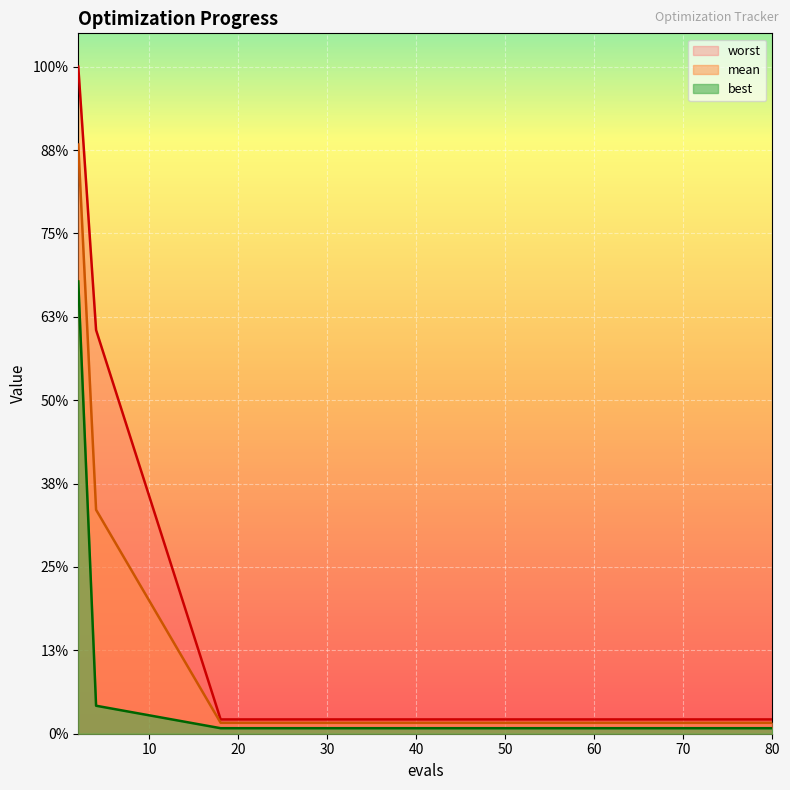

At how many categories does at least one series exceed 1?

2